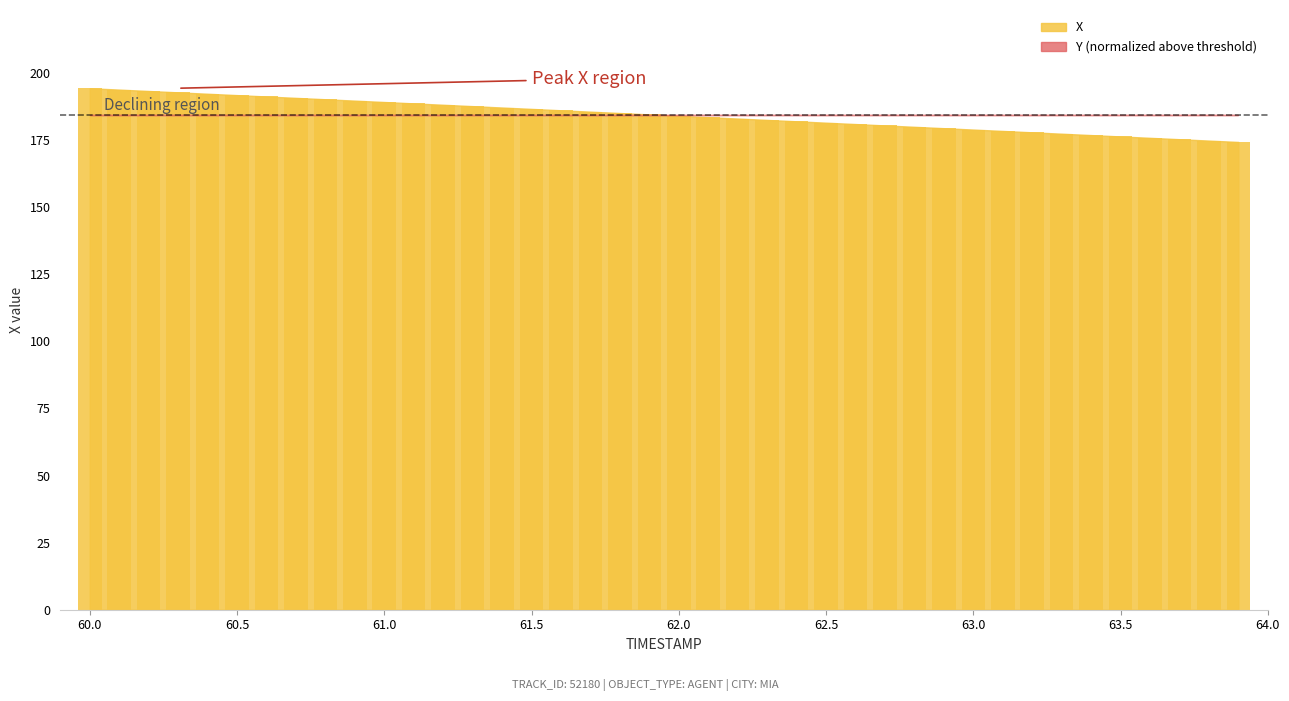

Are the bars horizontal?

No